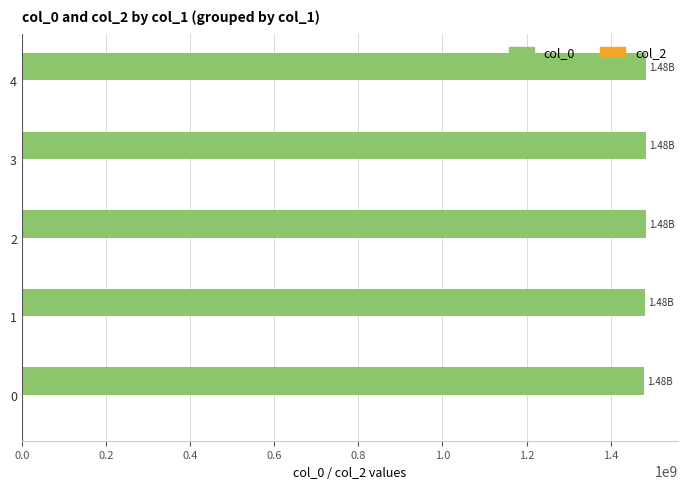

What is the ratio of the value at 4 to the value at 3?

1.0